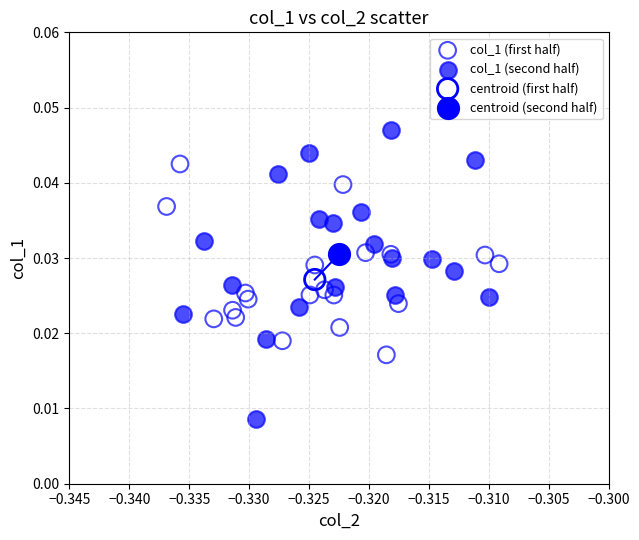

What are all the series names shown in the legend?

col_1 (first half), col_1 (second half), centroid (first half), centroid (second half)